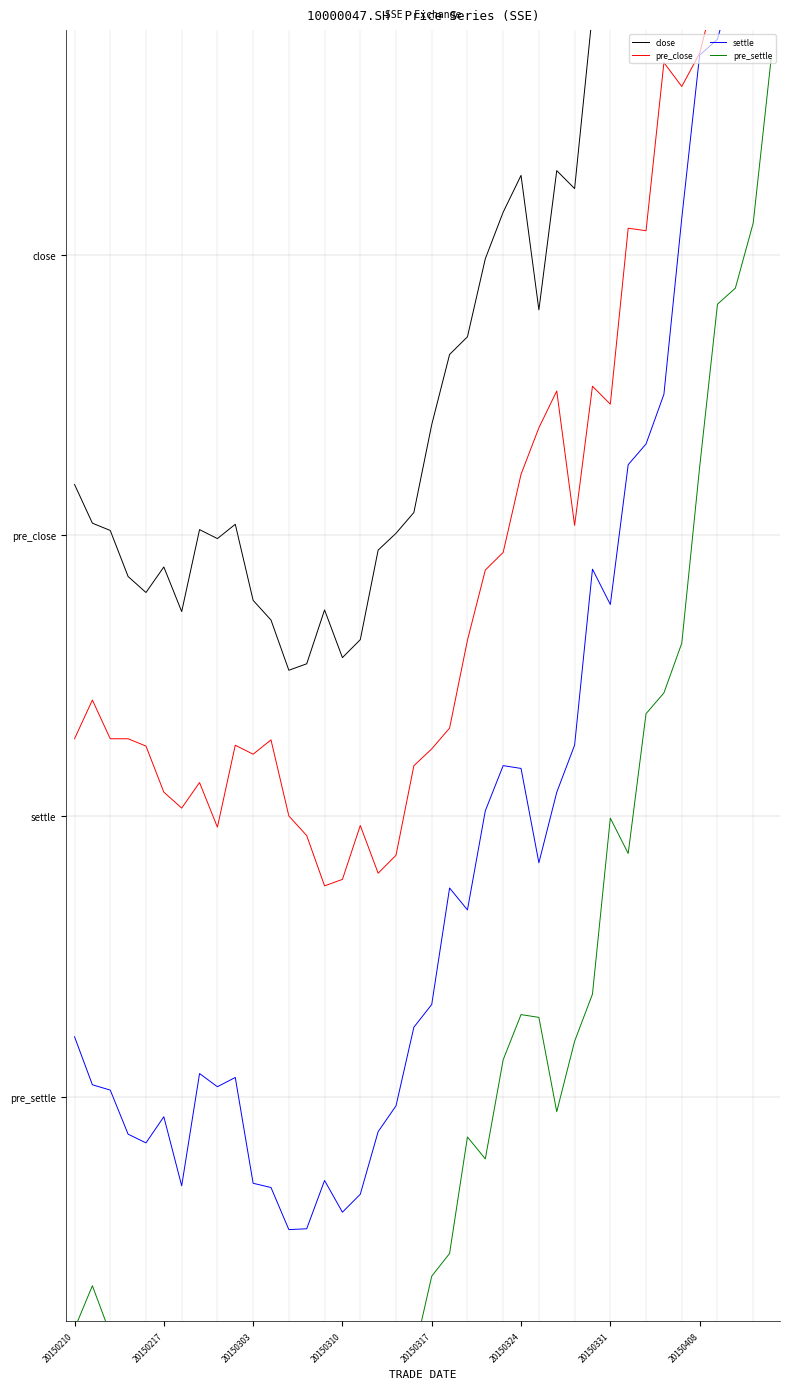

In settle, how many points are higher than both neighbors (excluding endpoints)?

8